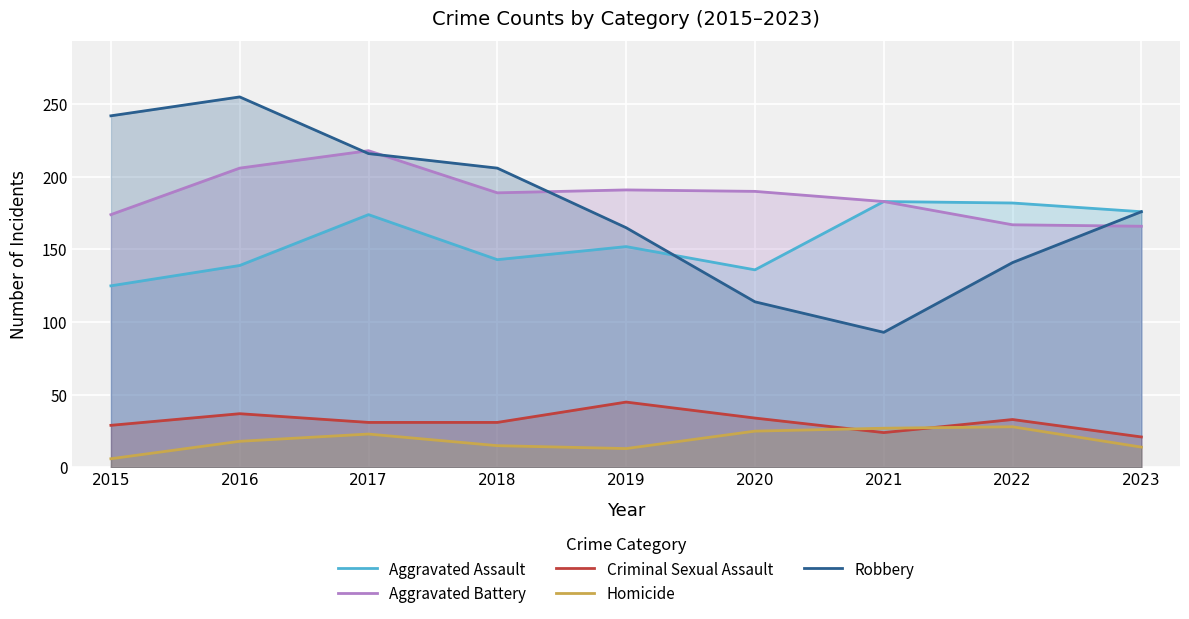

True or false: Homicide and Aggravated Assault cross at least once.

False